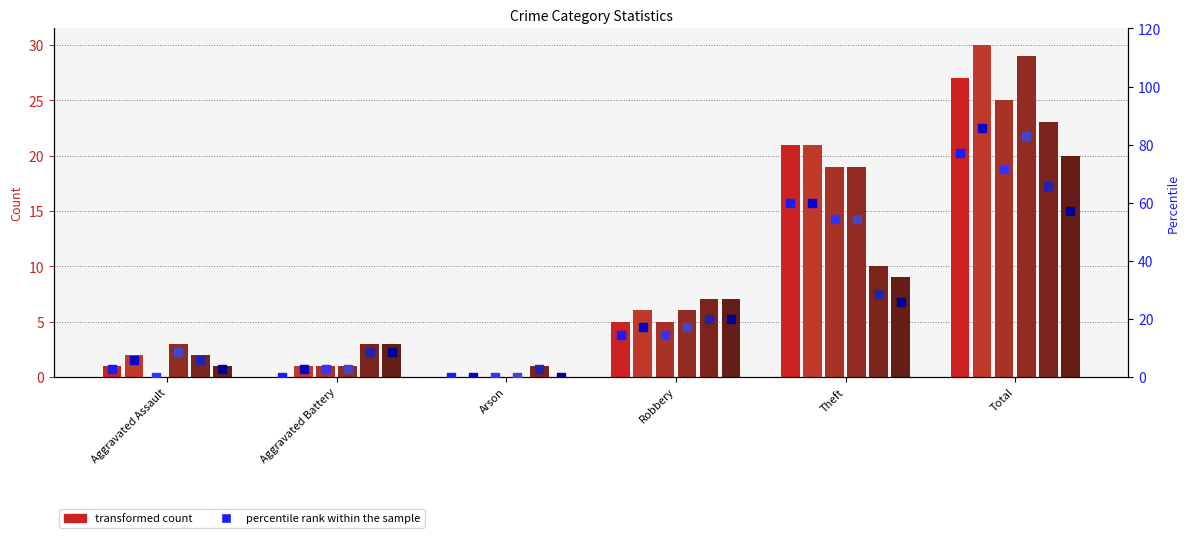

At which category is the sum across all series the highest?

Total